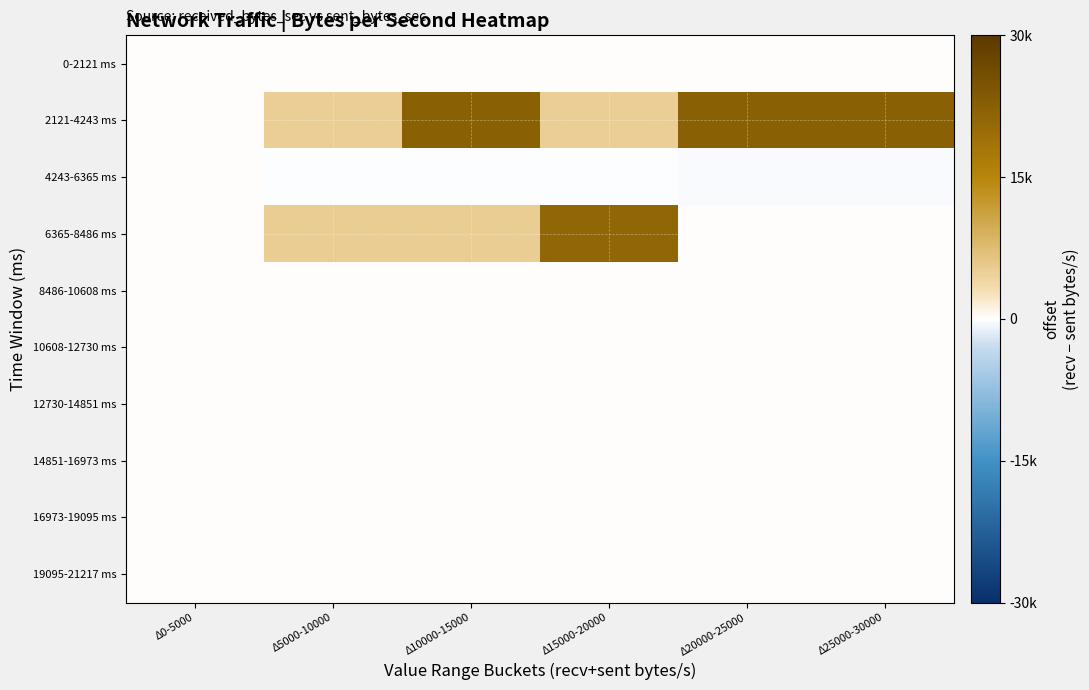

Reading left to right, transcribe all the data shown in this chart.

0-2121 ms: Δ0-5000=0.0	Δ5000-10000=0.0	Δ10000-15000=0.0	Δ15000-20000=0.0	Δ20000-25000=0.0	Δ25000-30000=0.0
2121-4243 ms: Δ0-5000=0.0	Δ5000-10000=5030.8	Δ10000-15000=22378.0	Δ15000-20000=5030.8	Δ20000-25000=22378.0	Δ25000-30000=22378.0
4243-6365 ms: Δ0-5000=0.0	Δ5000-10000=-59.5	Δ10000-15000=-59.5	Δ15000-20000=-59.5	Δ20000-25000=-238.0	Δ25000-30000=-238.0
6365-8486 ms: Δ0-5000=0.0	Δ5000-10000=5279.8	Δ10000-15000=5279.8	Δ15000-20000=21119.0	Δ20000-25000=0.0	Δ25000-30000=0.0
8486-10608 ms: Δ0-5000=0.0	Δ5000-10000=0.0	Δ10000-15000=0.0	Δ15000-20000=0.0	Δ20000-25000=0.0	Δ25000-30000=0.0
10608-12730 ms: Δ0-5000=0.0	Δ5000-10000=0.0	Δ10000-15000=0.0	Δ15000-20000=0.0	Δ20000-25000=0.0	Δ25000-30000=0.0
12730-14851 ms: Δ0-5000=0.0	Δ5000-10000=0.0	Δ10000-15000=0.0	Δ15000-20000=0.0	Δ20000-25000=0.0	Δ25000-30000=0.0
14851-16973 ms: Δ0-5000=0.0	Δ5000-10000=0.0	Δ10000-15000=0.0	Δ15000-20000=0.0	Δ20000-25000=0.0	Δ25000-30000=0.0
16973-19095 ms: Δ0-5000=0.0	Δ5000-10000=0.0	Δ10000-15000=0.0	Δ15000-20000=0.0	Δ20000-25000=0.0	Δ25000-30000=0.0
19095-21217 ms: Δ0-5000=0.0	Δ5000-10000=0.0	Δ10000-15000=0.0	Δ15000-20000=0.0	Δ20000-25000=0.0	Δ25000-30000=0.0